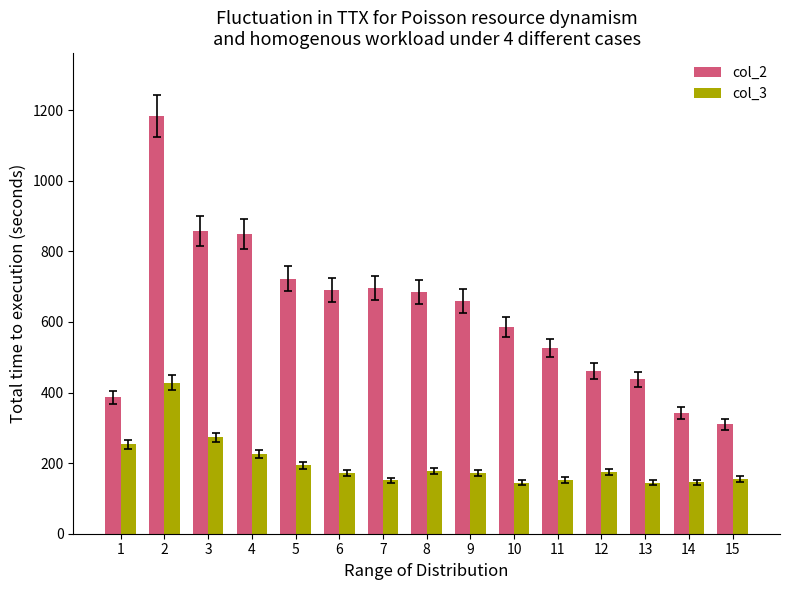

Rank the series by their maximum value, from highest to lowest.

col_2, col_3